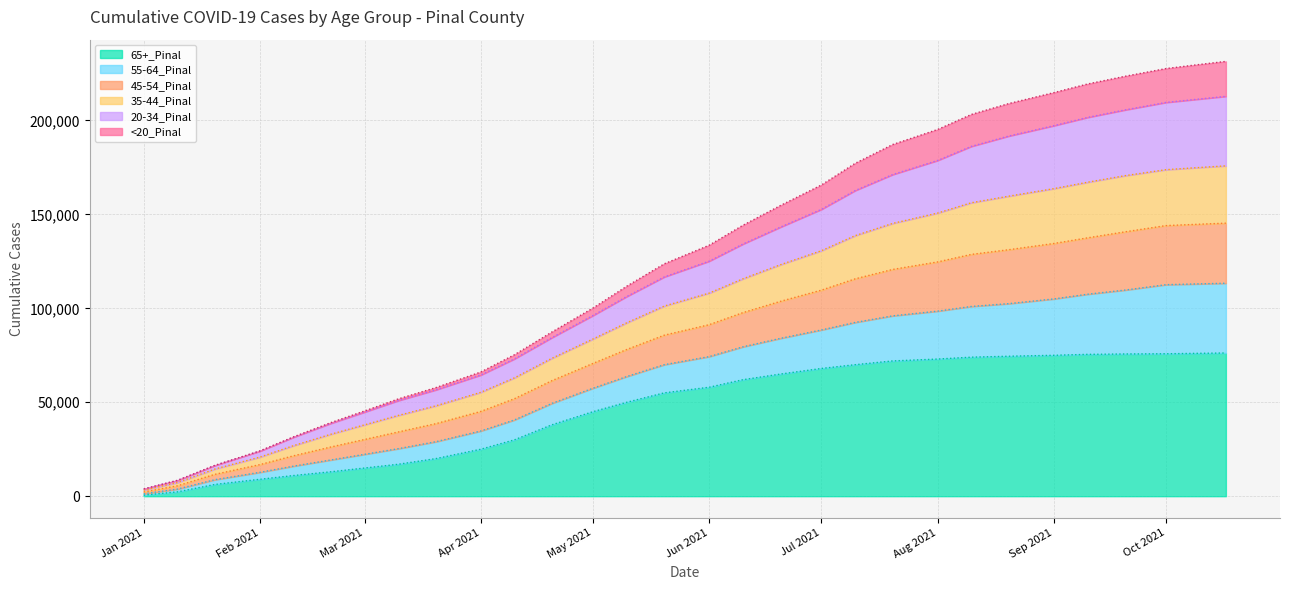

What is the spread (max minus min) of values at 9/10/2021?

143900